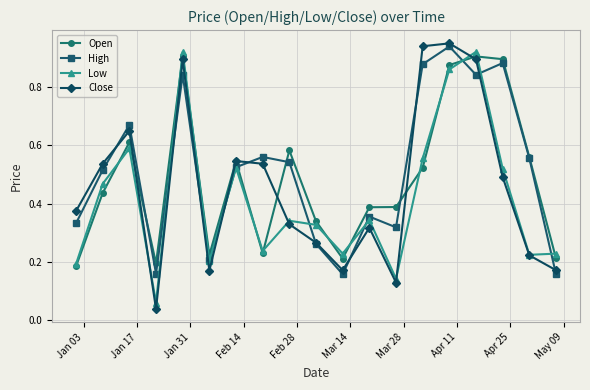

At how many categories does at least one series exceed 0?

19